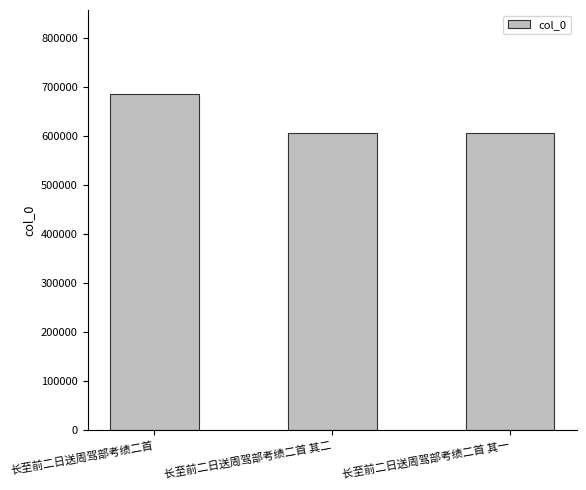

What is the ratio of the value at 长至前二日送周驾部考绩二首 to the value at 长至前二日送周驾部考绩二首 其二?

1.1